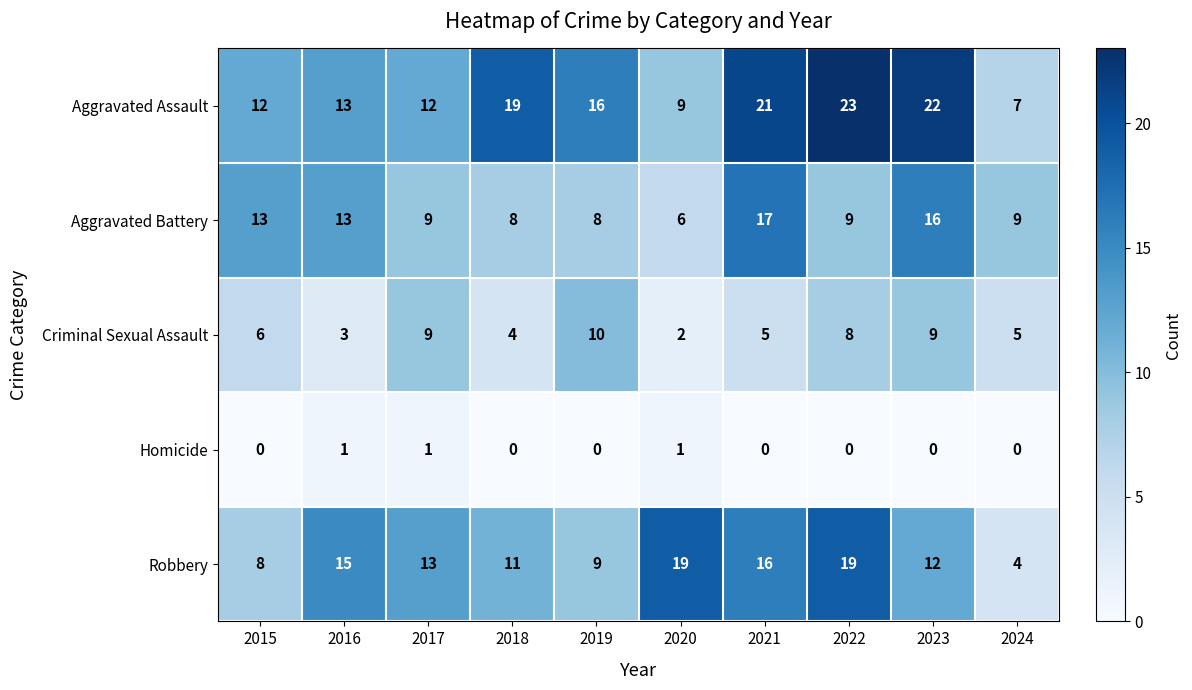

What is the total value across all series at 2019?

43